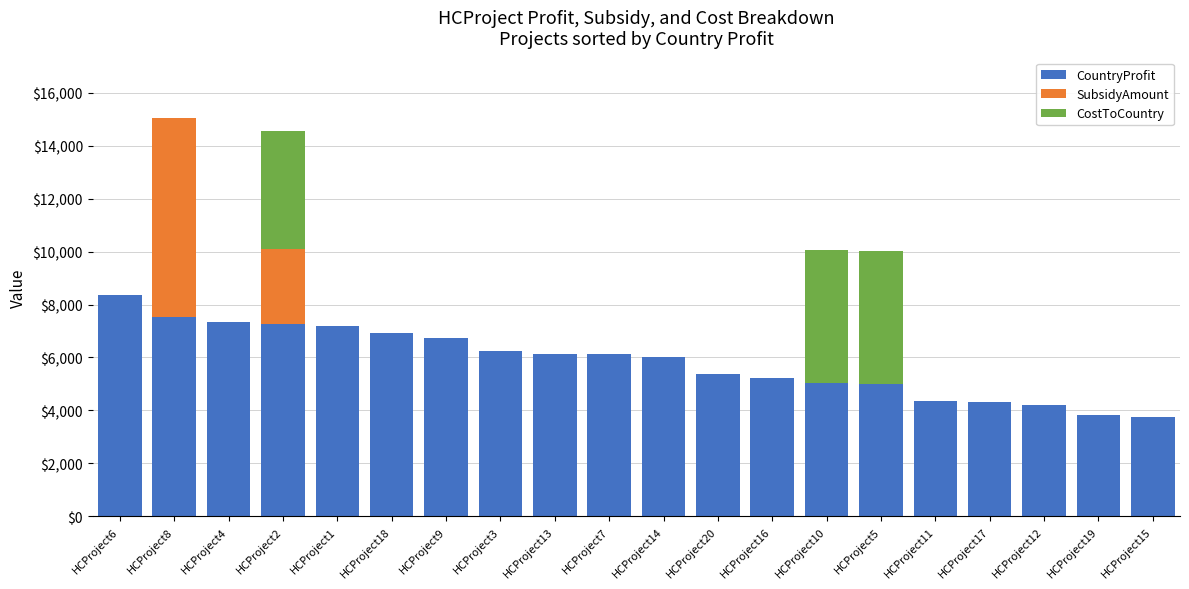

How many distinct data groups are displayed?

3